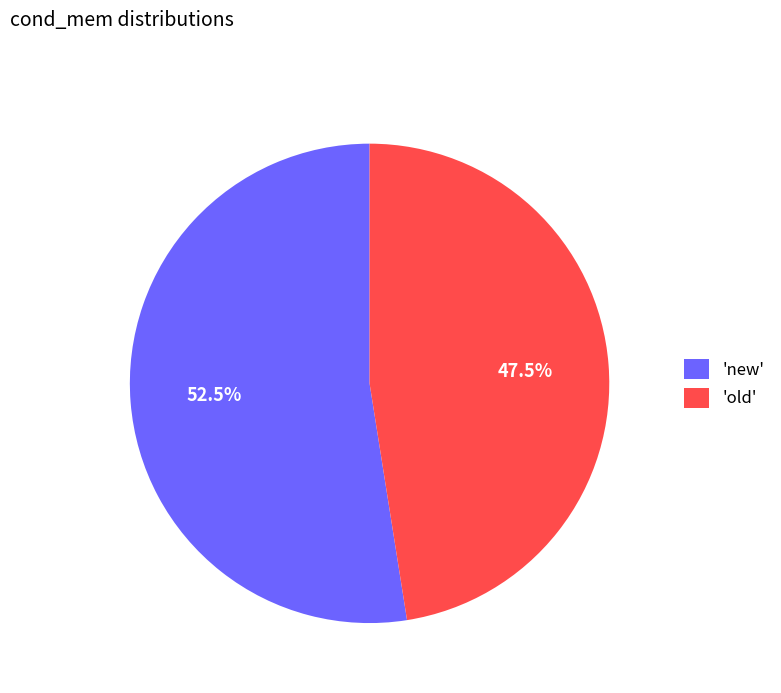

What is the largest slice in the pie chart?

'new'